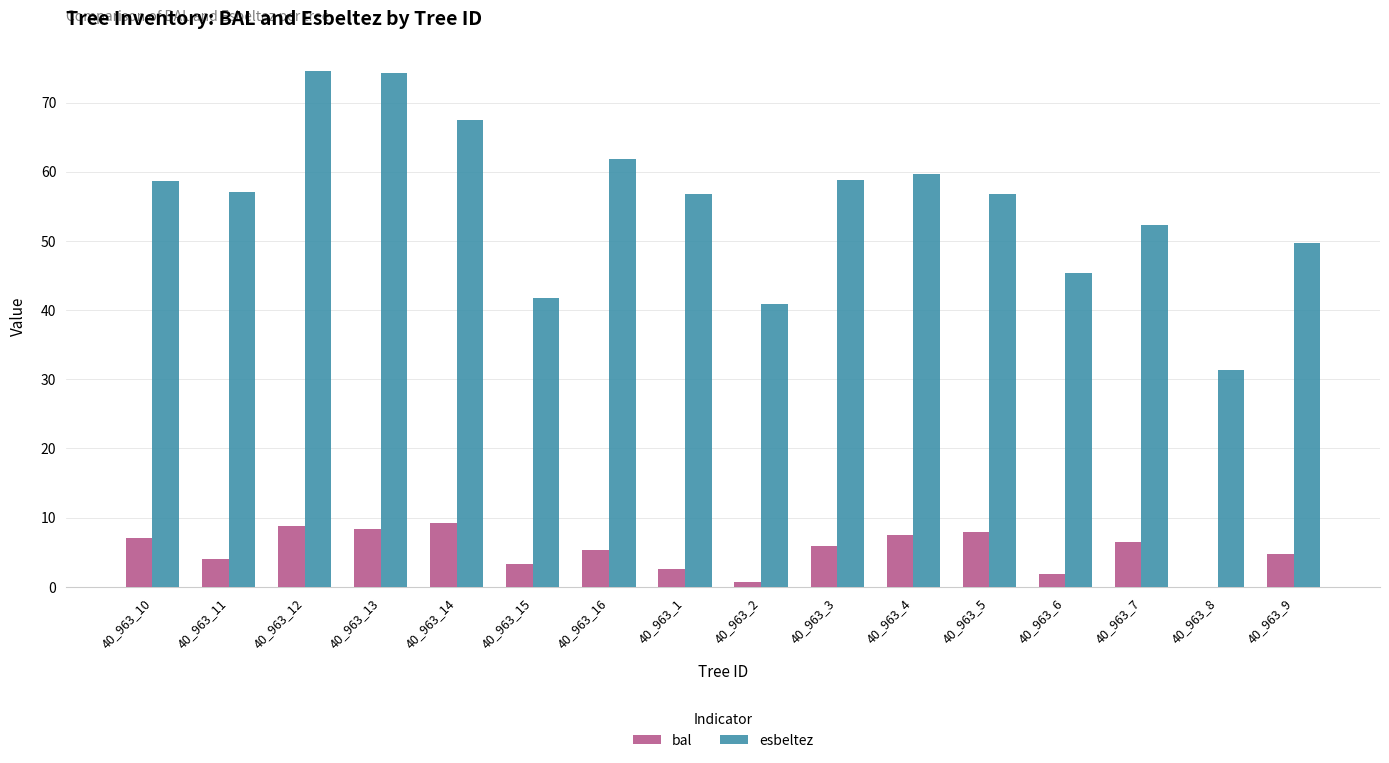

Is the value of esbeltez at 40_963_2 greater than the value of bal at 40_963_14?

Yes